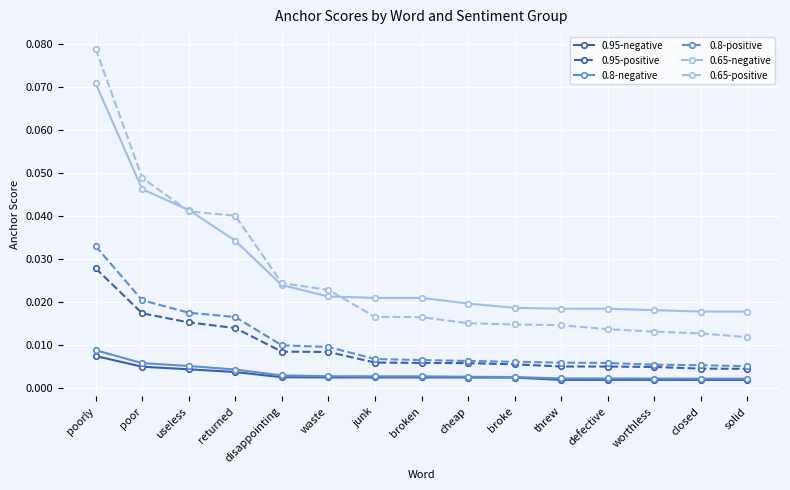

Which category has the highest value in the 0.8-negative series?

poorly